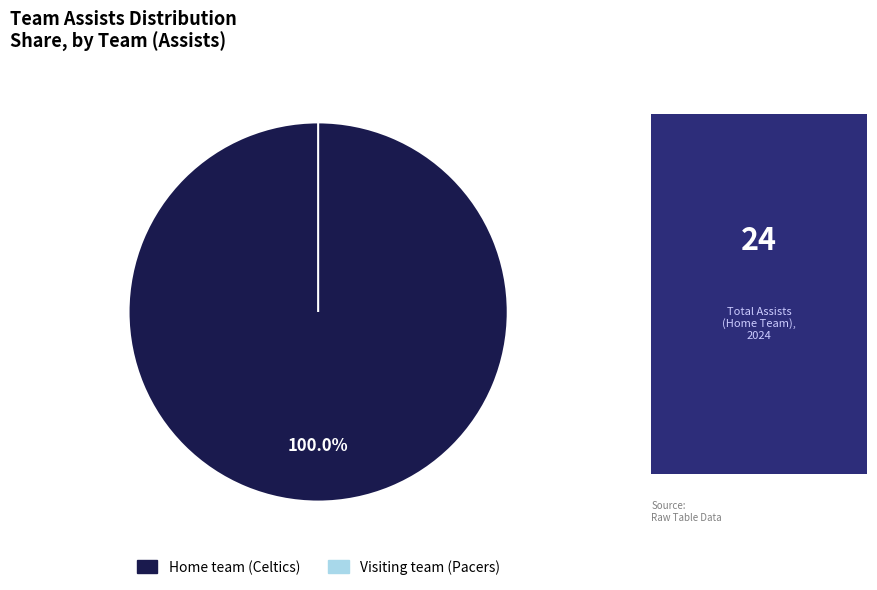

What portion of the pie excludes Visiting team (Pacers)?

100.0%